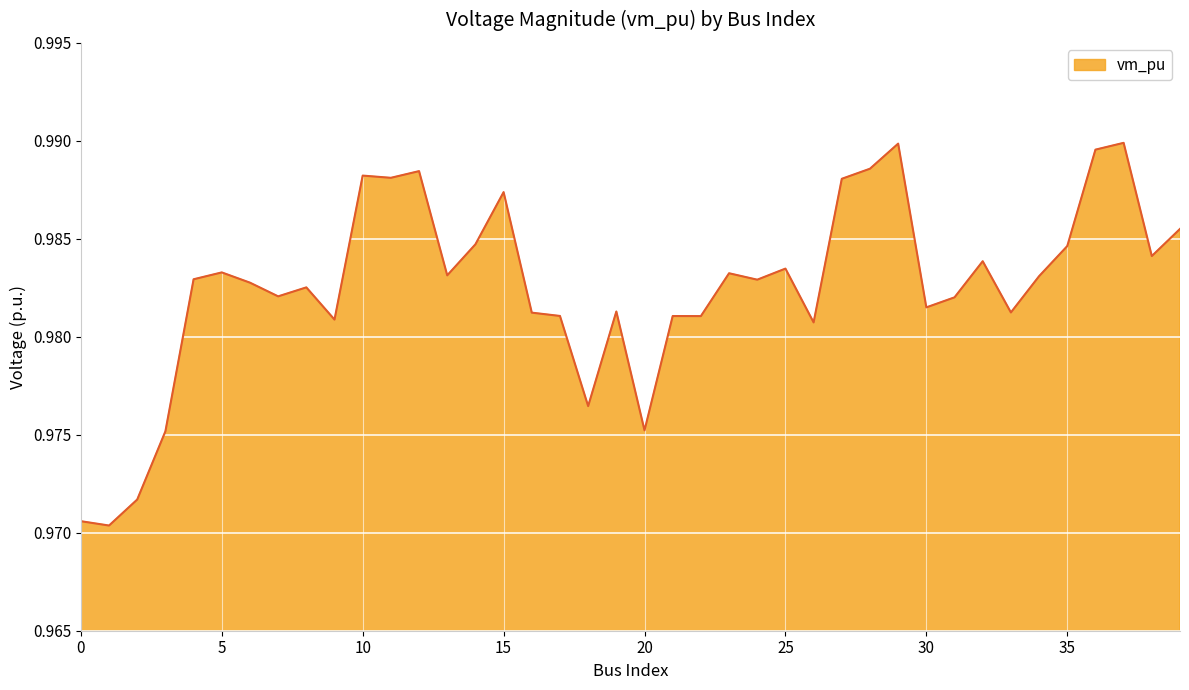

How many interior local valleys (lower than both neighbors) does the data have?

13